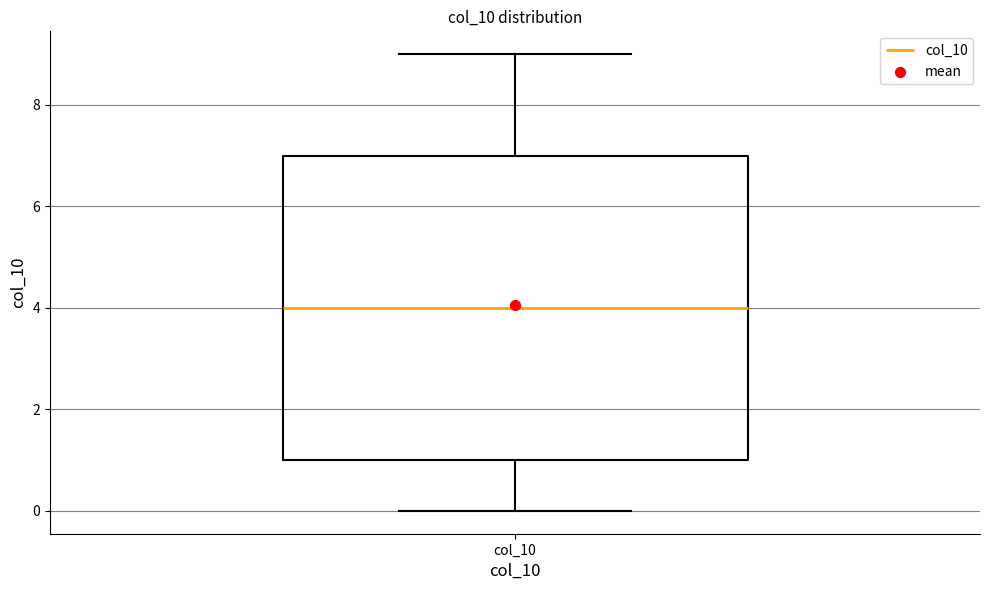

Transcribe this box plot: give where the median line is, the range the box spans, and where the two whiskers end, as read against the y-axis. The values are not printed on the chart, so give them approximately, as read against the axis.

median 4, box 1 to 7, whiskers 0 to 9